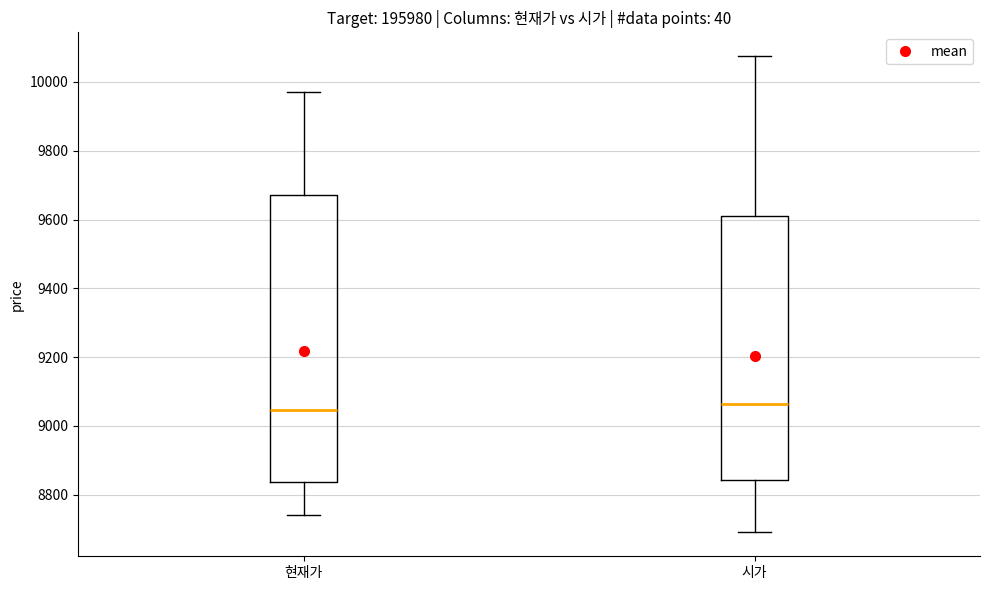

Reading left to right, transcribe this box plot: for each box, give where its median line is, the range the box spans, and where its two whiskers end, as read against the y-axis. The values are not printed on the chart, so give them approximately, as read against the axis.

현재가: median 9040, box 8840 to 9680, whiskers 8740 to 9980
시가: median 9060, box 8840 to 9620, whiskers 8700 to 10080